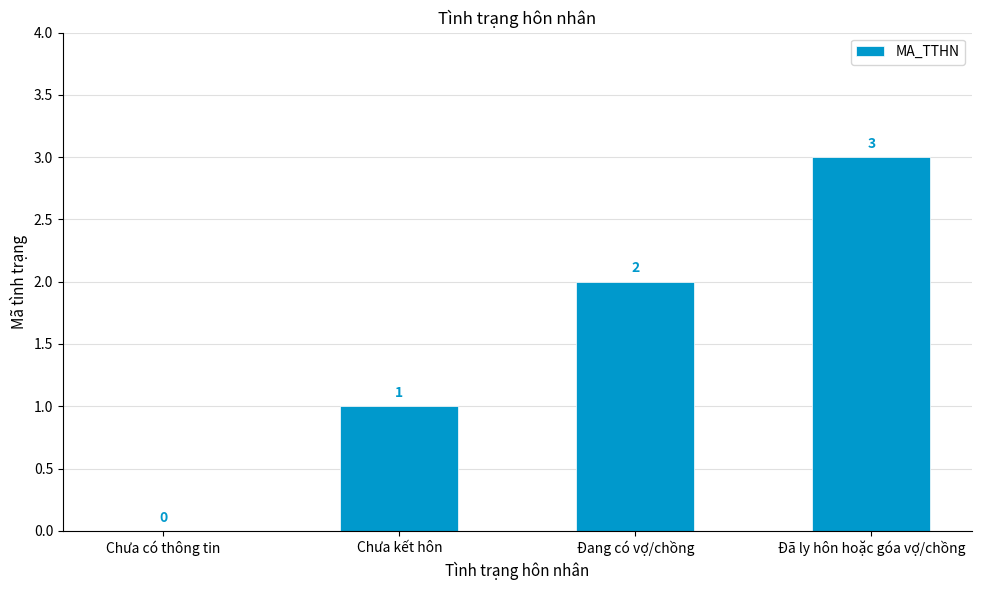

What is the average value?

2